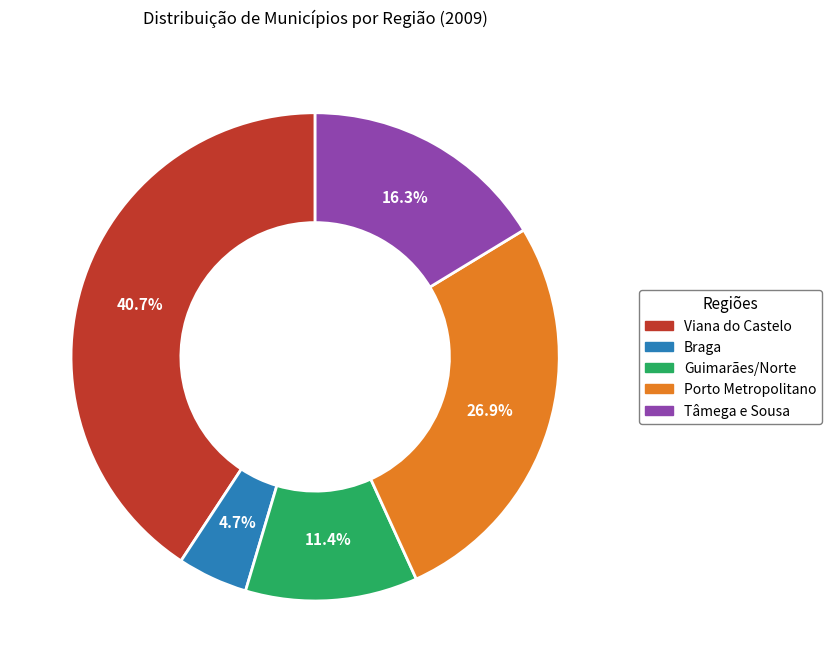

Is there a majority slice in this chart?

No